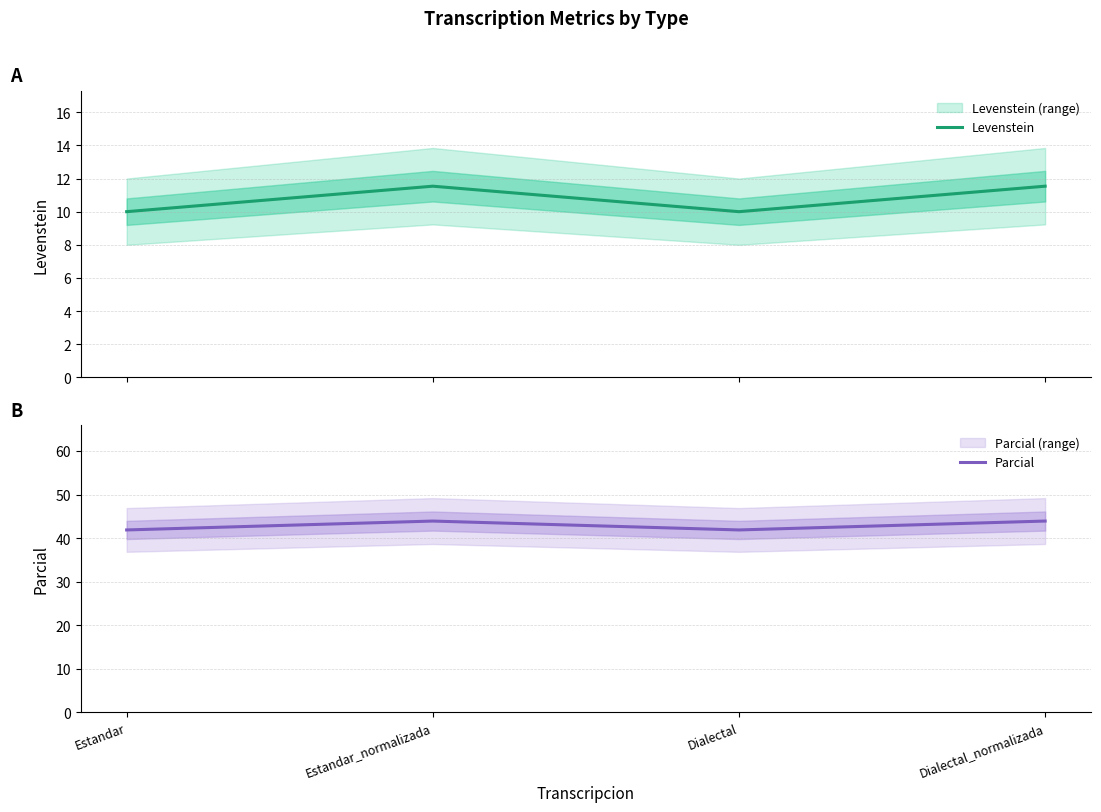

True or false: Levenstein and Parcial cross at least once.

False